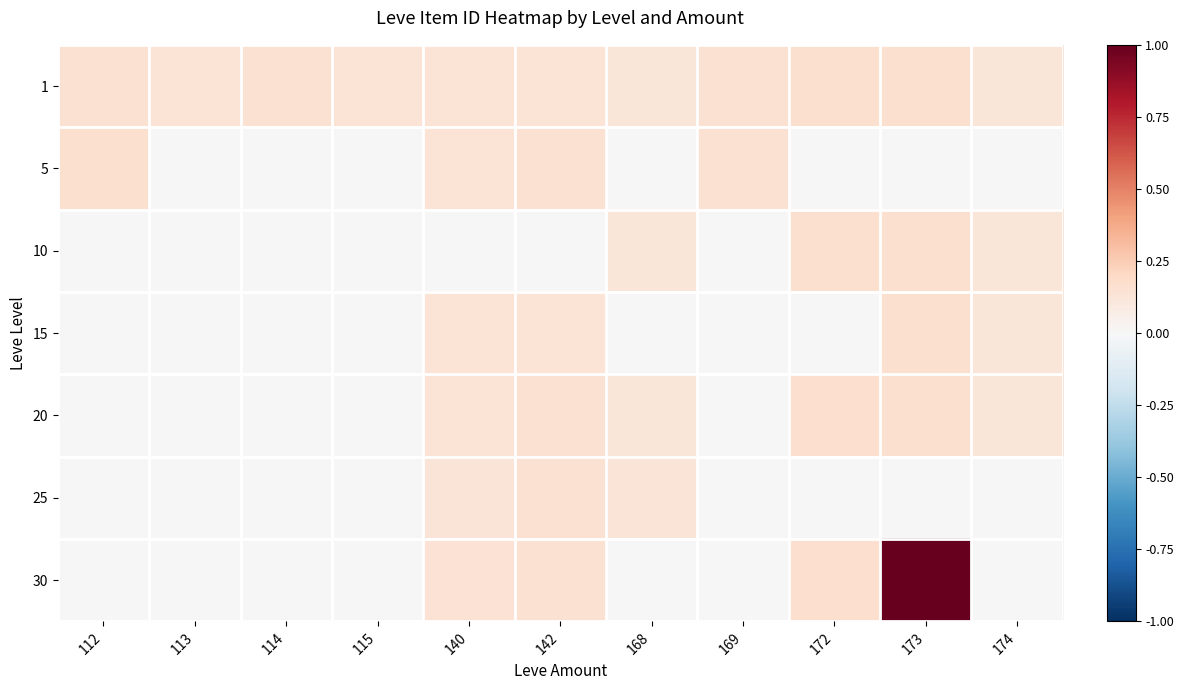

Between 142 and 173, which series saw the biggest shift?

30